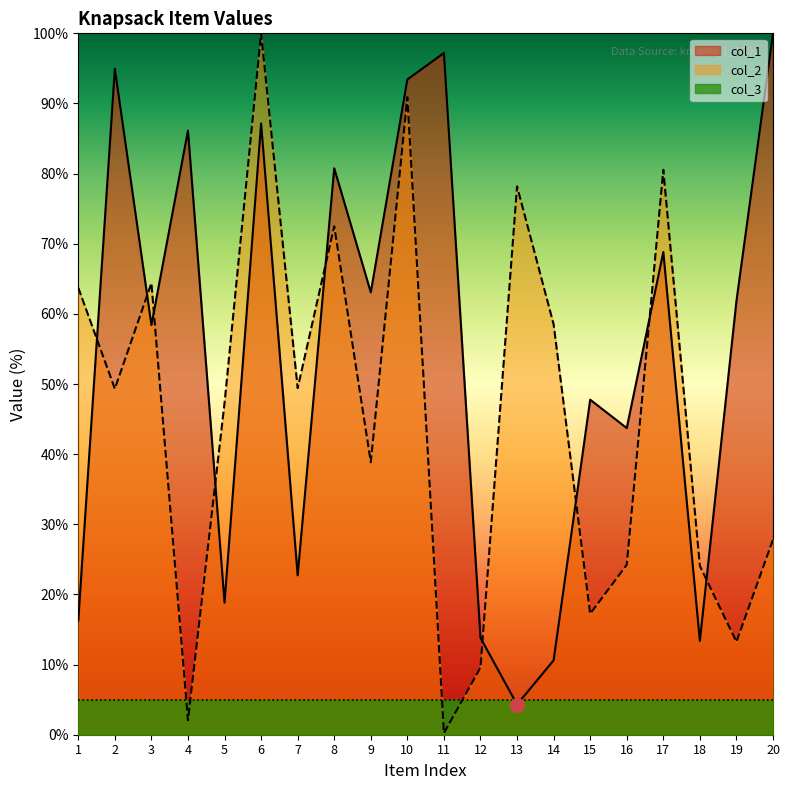

Which series ends up on top after the final intersection of col_1 and col_2?

col_1